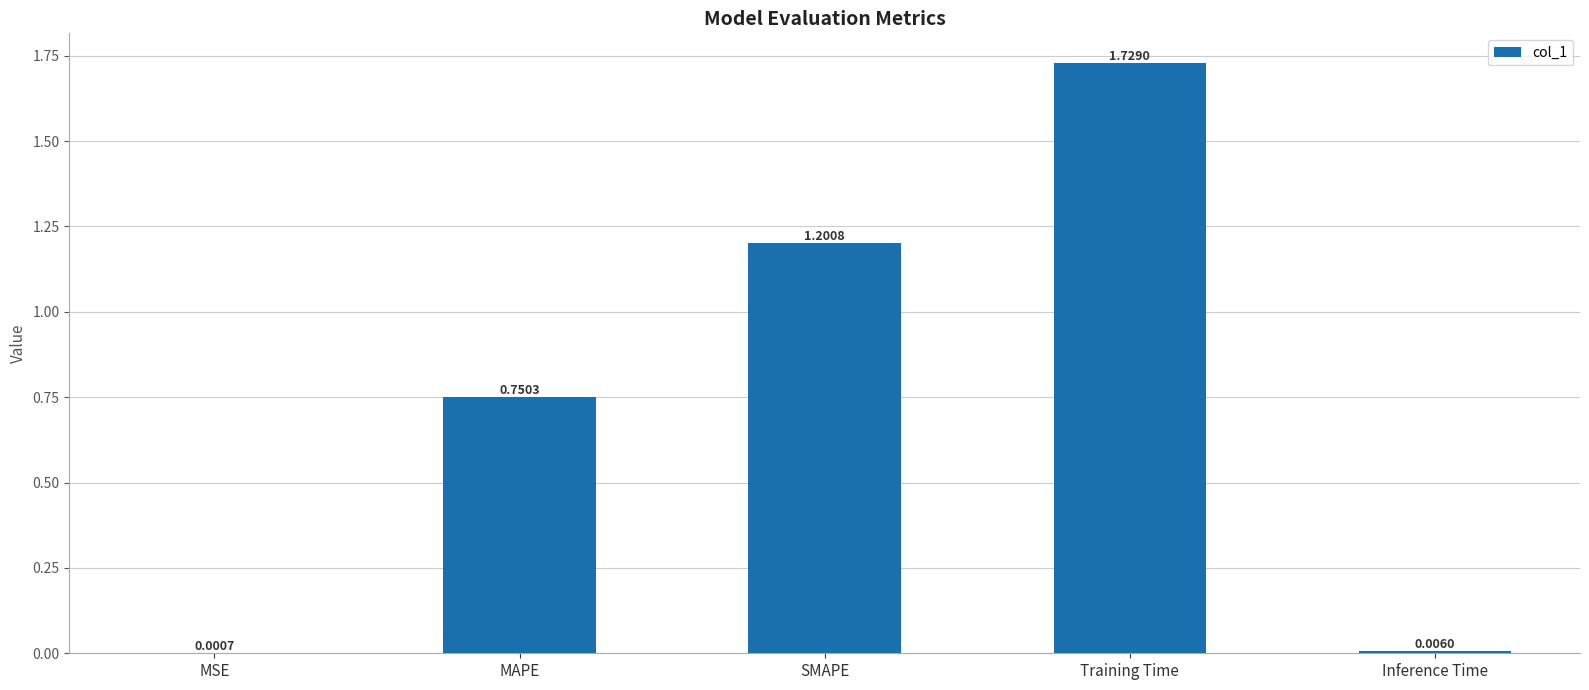

The chart shows a value of 1.0 at MAPE. True or false?

False